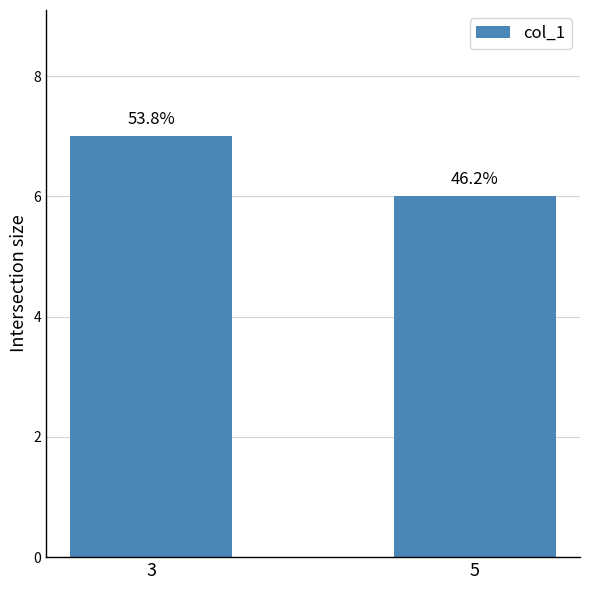

What is the maximum value shown in the chart?

7